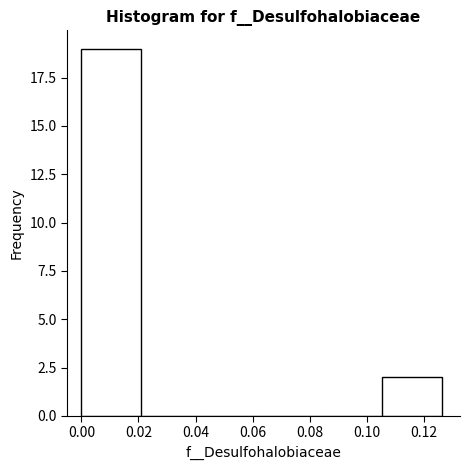

Reading left to right, transcribe this chart: for each bar, give the range it covers on the x-axis and its height. Neither the bar edges nor the heights are printed on the chart, so give them approximately, as read against the axes.

0.000 to 0.022: 19
0.022 to 0.042: 0
0.042 to 0.064: 0
0.064 to 0.084: 0
0.084 to 0.106: 0
0.106 to 0.126: 2